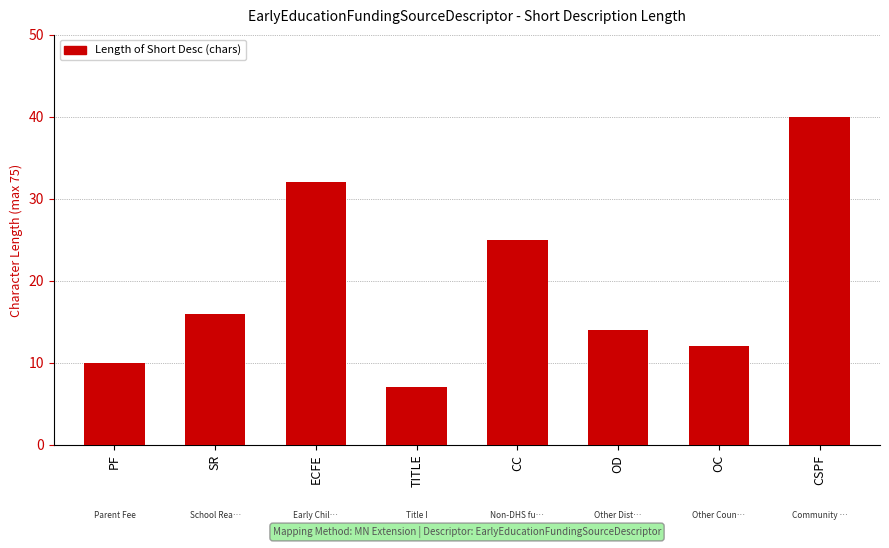

List the labels in order of value, largest first.

CSPF, ECFE, CC, SR, OD, OC, PF, TITLE